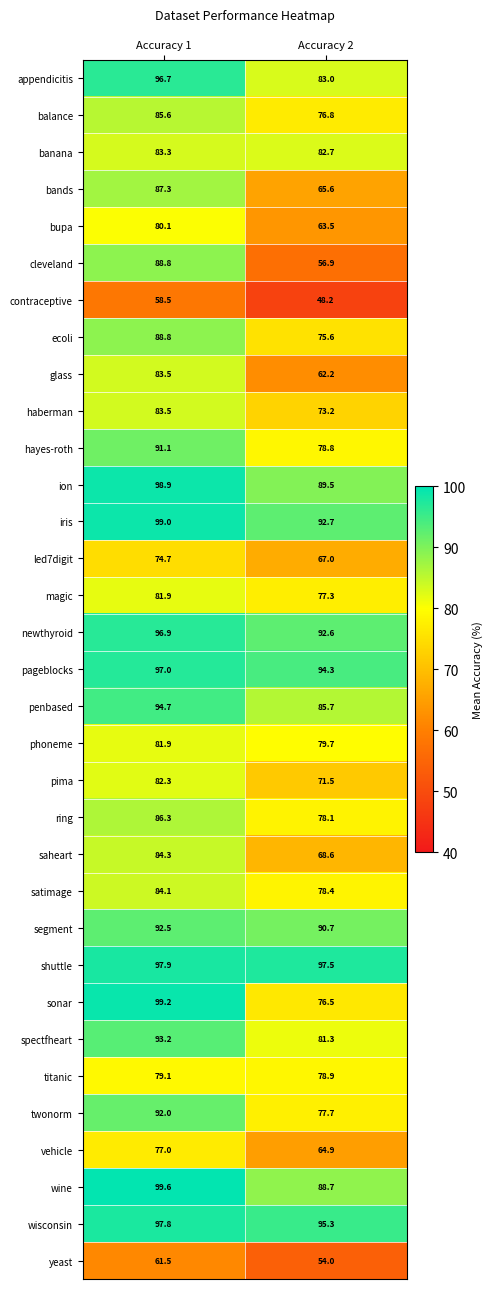

At how many categories does at least one series exceed 84?

2